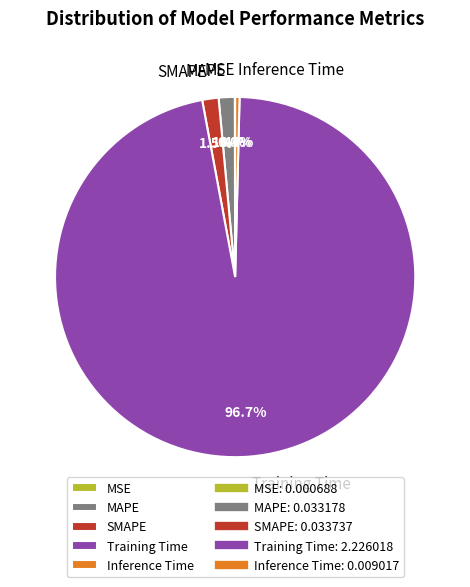

Which slice is the largest?

Training Time